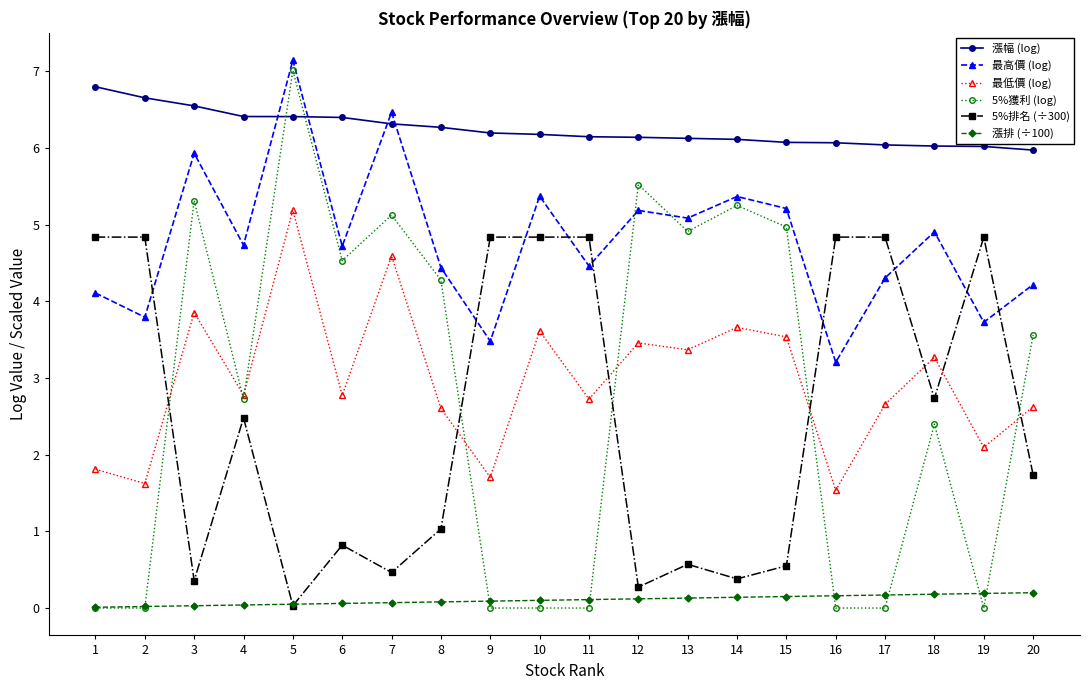

Does the chart display data point markers on the line(s)?

Yes